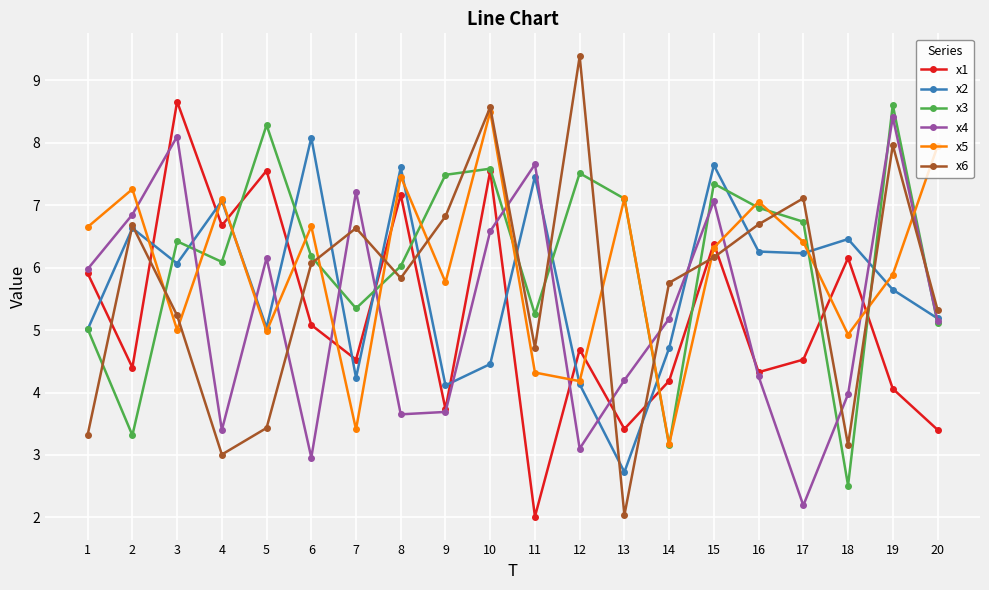

What is the value of the x2 point at the 8th from the left?

7.6